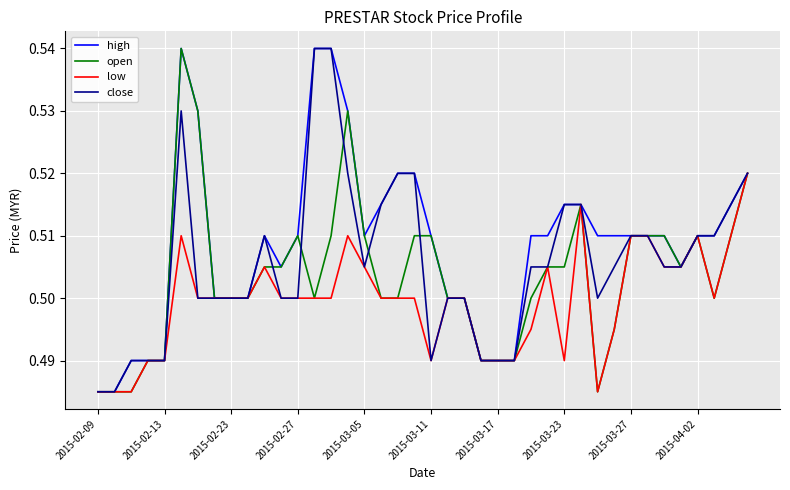

List the series in order of their overall mean, lowest first.

low, open, close, high